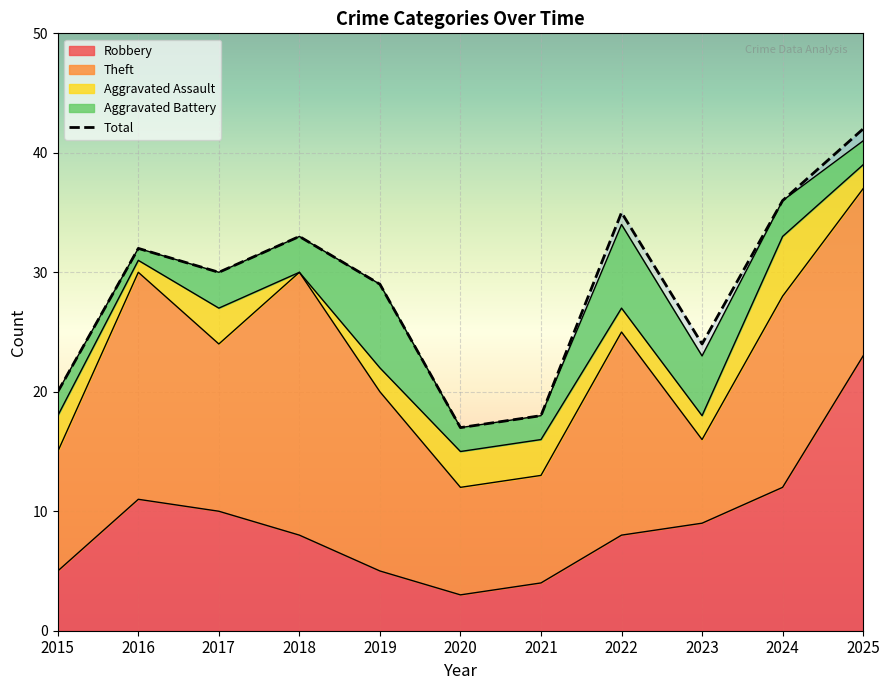

How many data points does each series have?

11